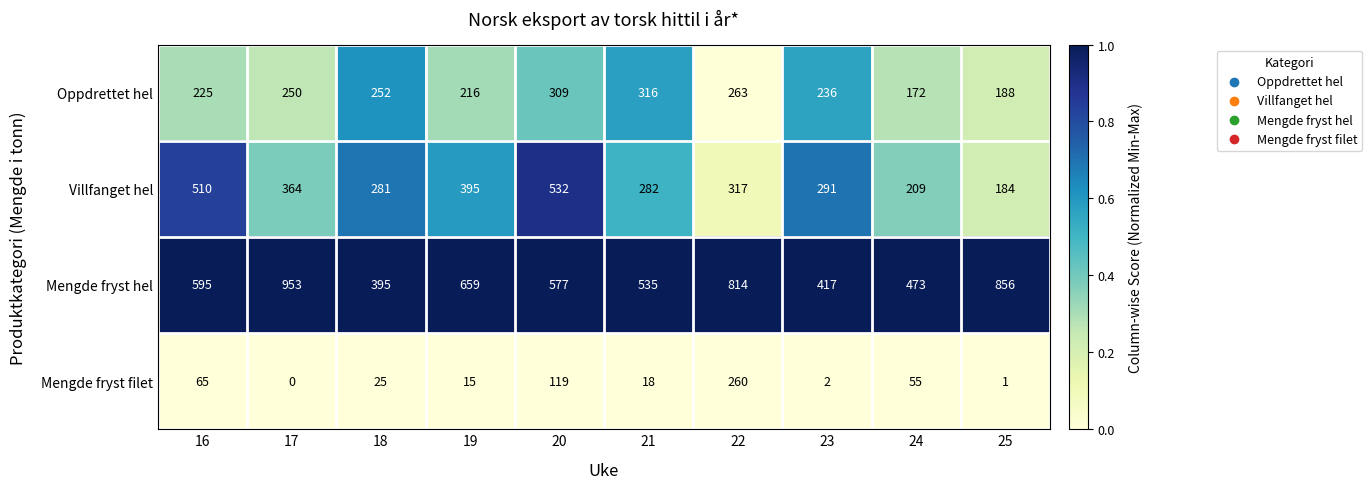

Which series has the largest range (max minus min)?

Mengde fryst hel